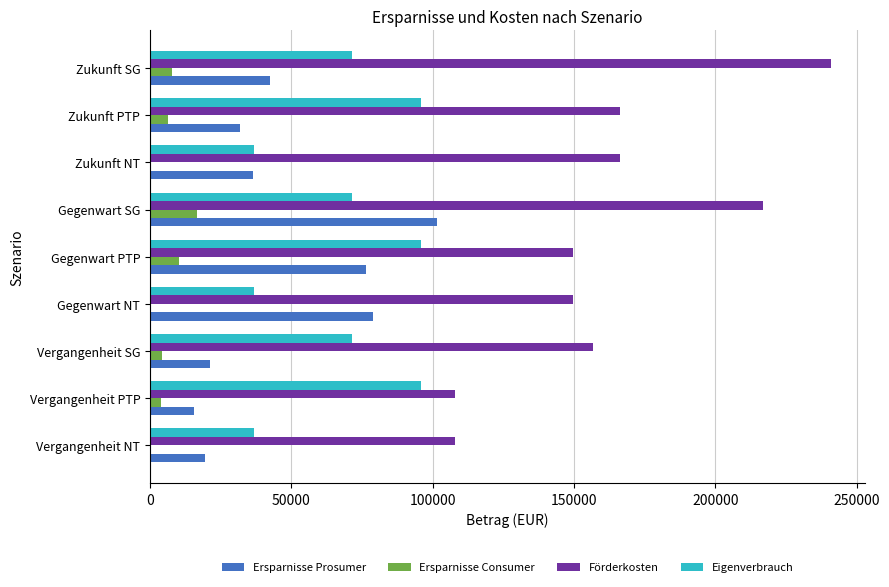

The Eigenverbrauch series shows 118121.5 at Zukunft SG. True or false?

False